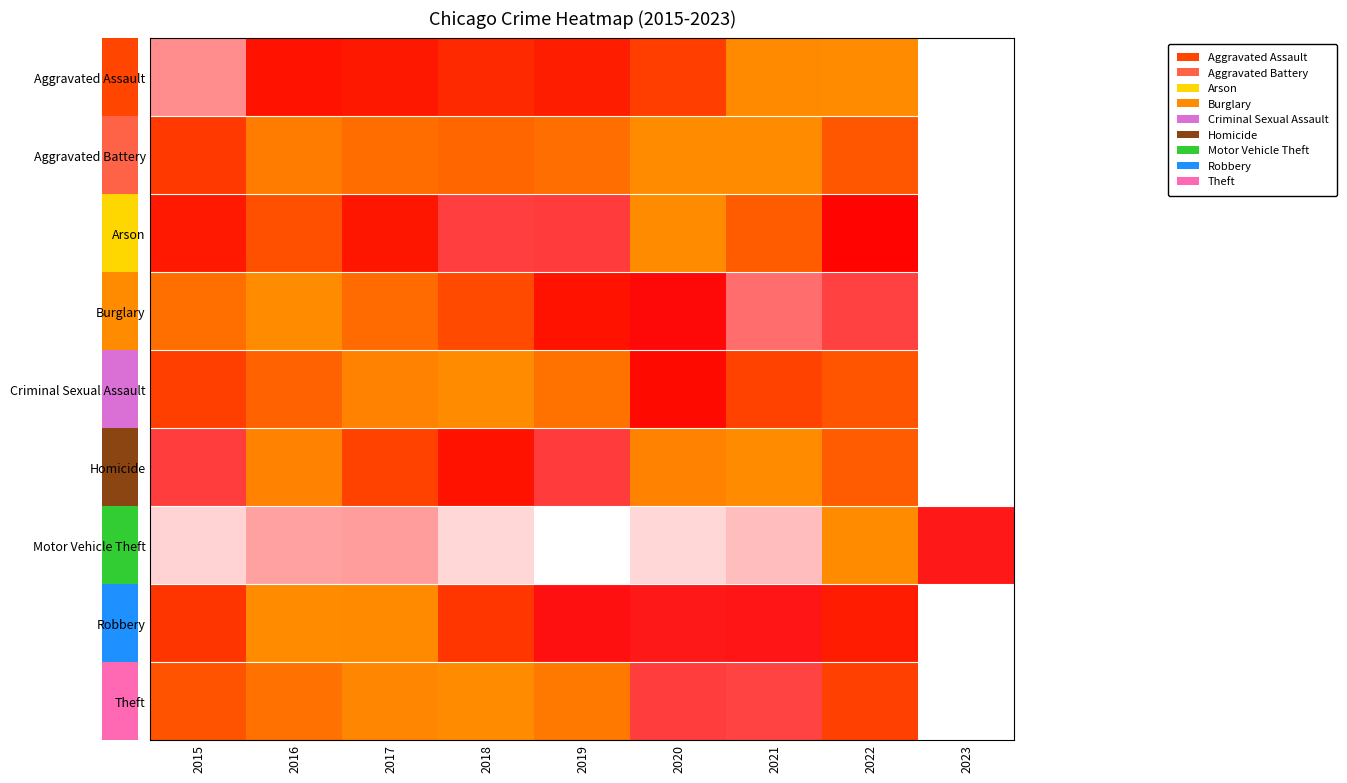

What is the maximum value shown in the chart?

1.0